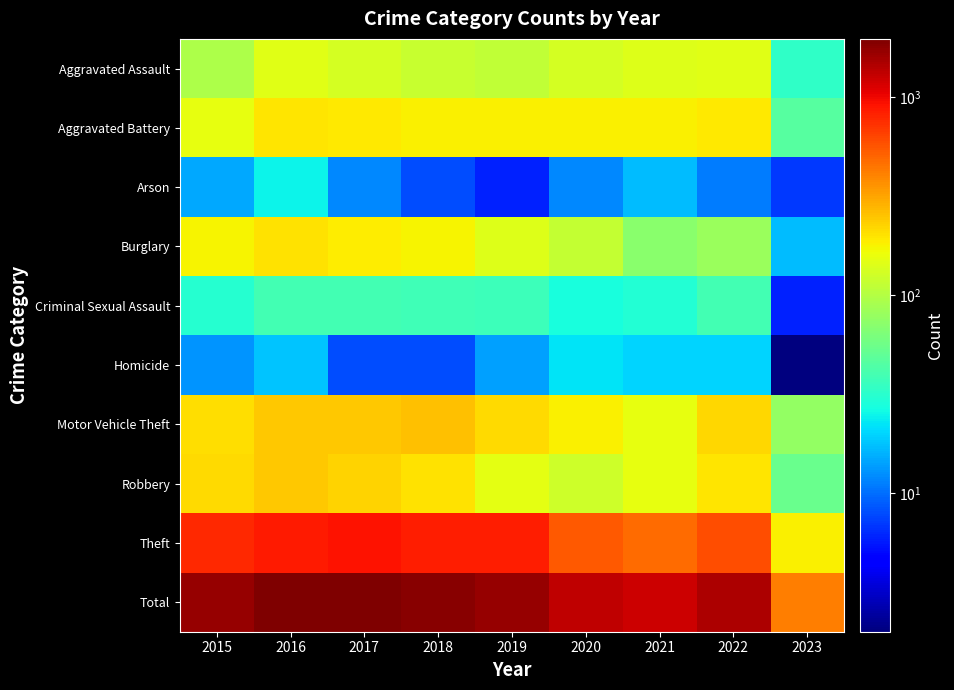

Reading right to left, transcribe all the data shown in this chart.

Aggravated Assault: 2023=33	2022=146	2021=142	2020=131	2019=113	2018=119	2017=131	2016=146	2015=95
Aggravated Battery: 2023=46	2022=190	2021=182	2020=180	2019=182	2018=183	2017=191	2016=196	2015=154
Arson: 2023=7	2022=11	2021=17	2020=12	2019=6	2018=8	2017=12	2016=25	2015=15
Burglary: 2023=17	2022=82	2021=71	2020=116	2019=143	2018=176	2017=189	2016=201	2015=178
Criminal Sexual Assault: 2023=6	2022=39	2021=30	2020=28	2019=37	2018=38	2017=39	2016=39	2015=31
Homicide: 2023=2	2022=20	2021=20	2020=22	2019=14	2018=8	2017=8	2016=18	2015=13
Motor Vehicle Theft: 2023=77	2022=218	2021=156	2020=184	2019=216	2018=256	2017=247	2016=245	2015=211
Robbery: 2023=54	2022=196	2021=153	2020=124	2019=150	2018=204	2017=224	2016=247	2015=212
Theft: 2023=183	2022=590	2021=474	2020=551	2019=841	2018=856	2017=916	2016=858	2015=774
Total: 2023=425	2022=1492	2021=1245	2020=1348	2019=1702	2018=1848	2017=1957	2016=1975	2015=1683